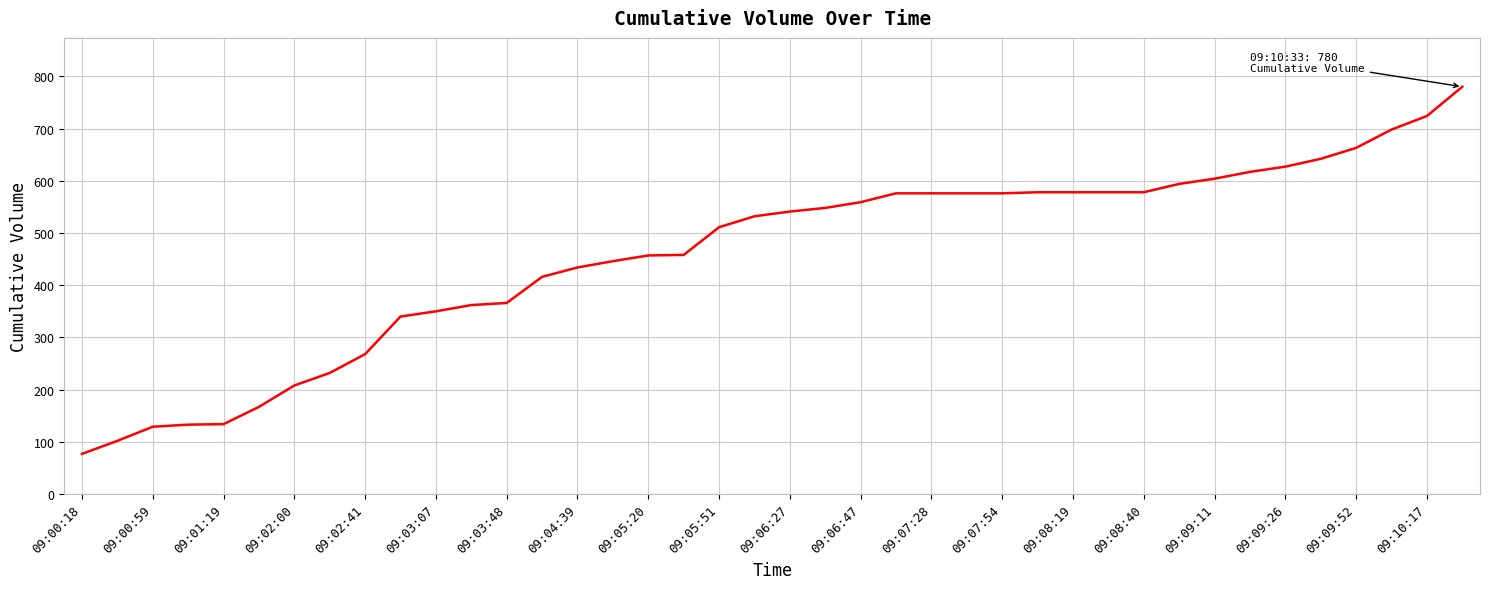

What is the difference between the maximum and minimum values?

703